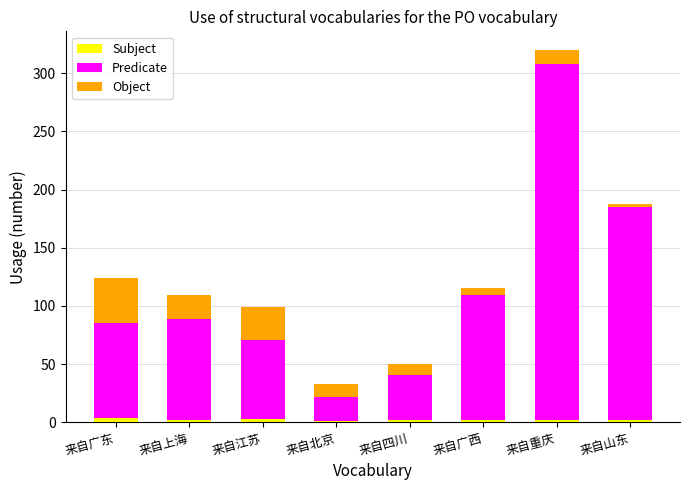

What is the sum of all Subject values?

18